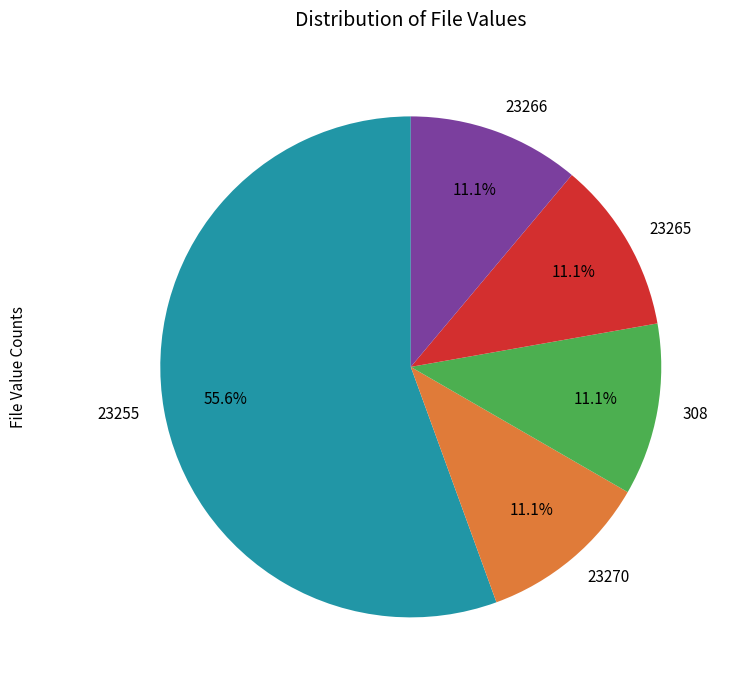

What portion of the pie excludes 308?

88.9%